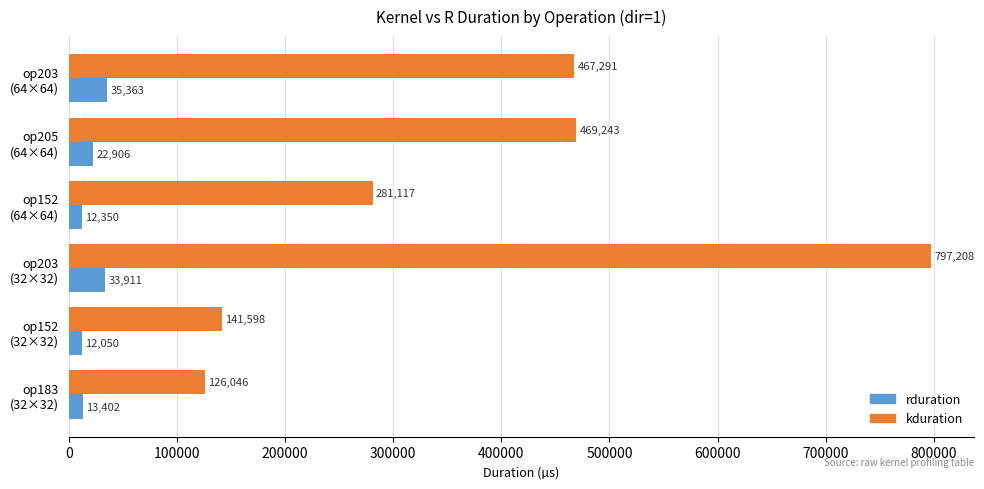

What is the minimum value for kduration?

126046